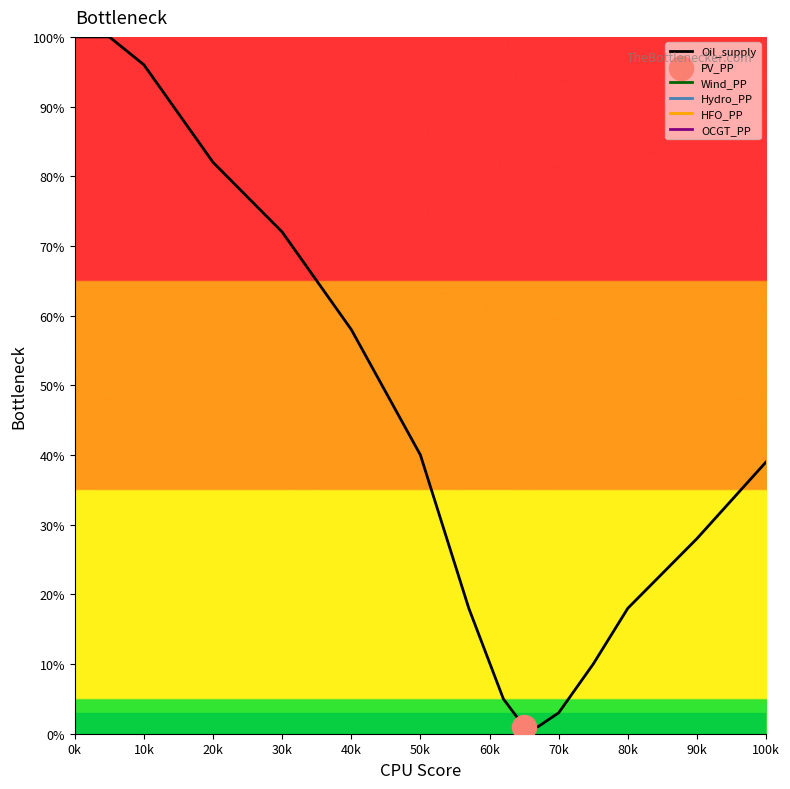

What is the difference between the maximum and minimum values?

99